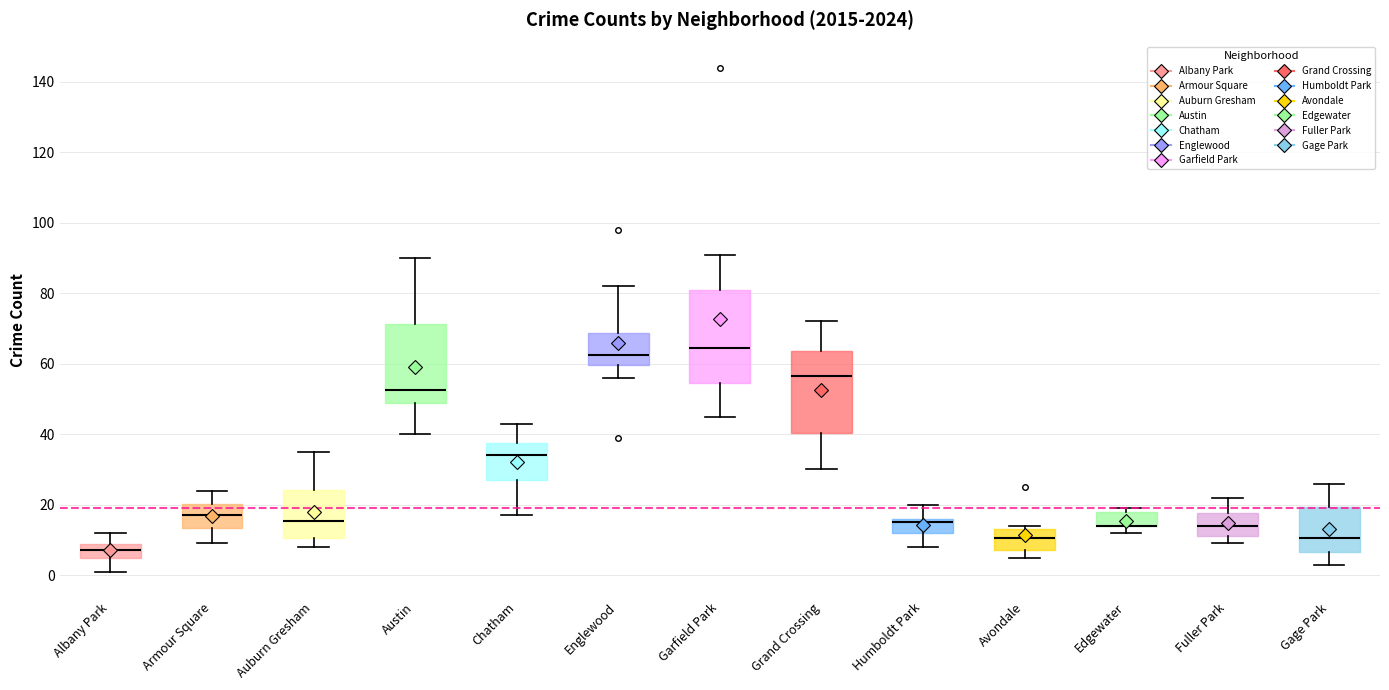

Reading left to right, transcribe this box plot: for each box, give where its median line is, the range the box spans, and where its two whiskers end, as read against the y-axis. The values are not printed on the chart, so give them approximately, as read against the axis.

Albany Park: median 8 (inside the box), box 6 to 8, whiskers 2 to 12
Armour Square: median 18, box 14 to 20, whiskers 10 to 24
Auburn Gresham: median 16, box 10 to 24, whiskers 8 to 36
Austin: median 52, box 50 to 72, whiskers 40 to 90
Chatham: median 34, box 28 to 38, whiskers 18 to 44
Englewood: median 62, box 60 to 68, whiskers 56 to 82
Garfield Park: median 64, box 54 to 82, whiskers 46 to 92
Grand Crossing: median 56, box 40 to 64, whiskers 30 to 72
Humboldt Park: median 16 (just below the box's upper edge), box 12 to 16, whiskers 8 to 20
Avondale: median 10, box 8 to 14, whiskers 6 to 14 (just above the box's upper edge)
Edgewater: median 14 (drawn on the box's lower edge), box 14 to 18, whiskers 12 to 20
Fuller Park: median 14, box 12 to 18, whiskers 10 to 22
Gage Park: median 10, box 6 to 20, whiskers 4 to 26